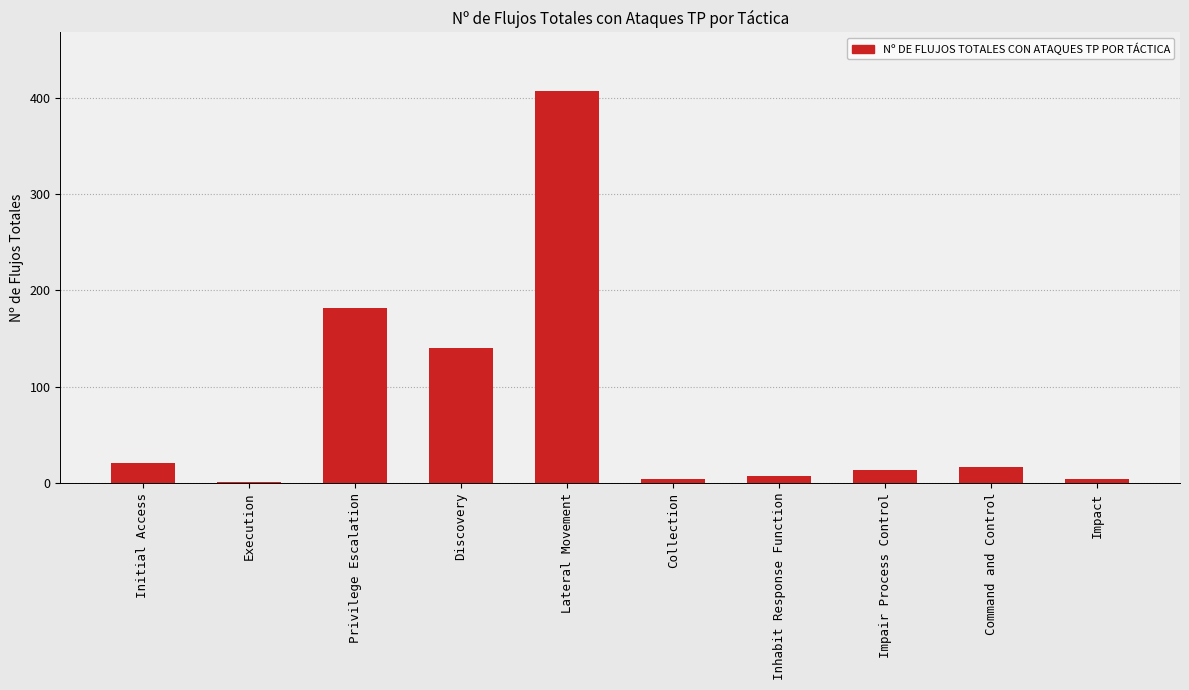

True or false: the data shows 16 at Command and Control.

True